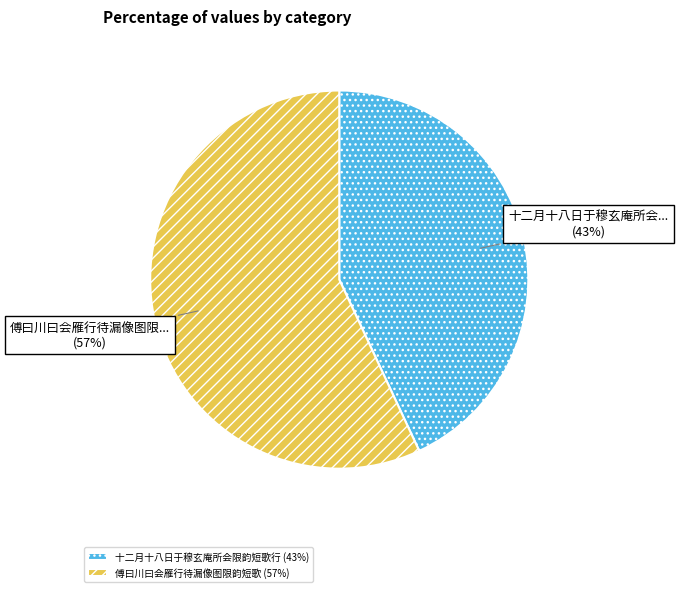

Do 十二月十八日于穆玄庵所会限韵短歌行 (43%) and 傅曰川曰会雁行待漏像图限韵短歌 (57%) together represent more than half of the pie?

Yes